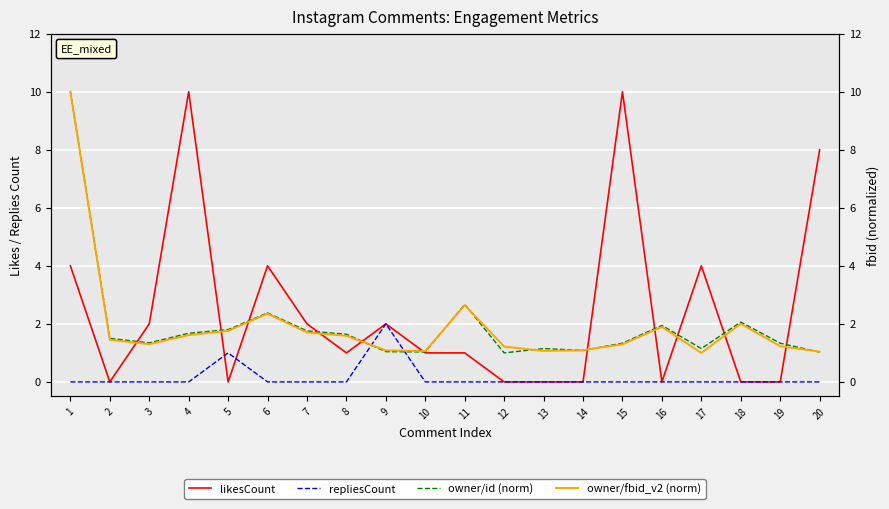

What is the value of the owner/fbid_v2 (norm) point at the 14th from the left?

1.1